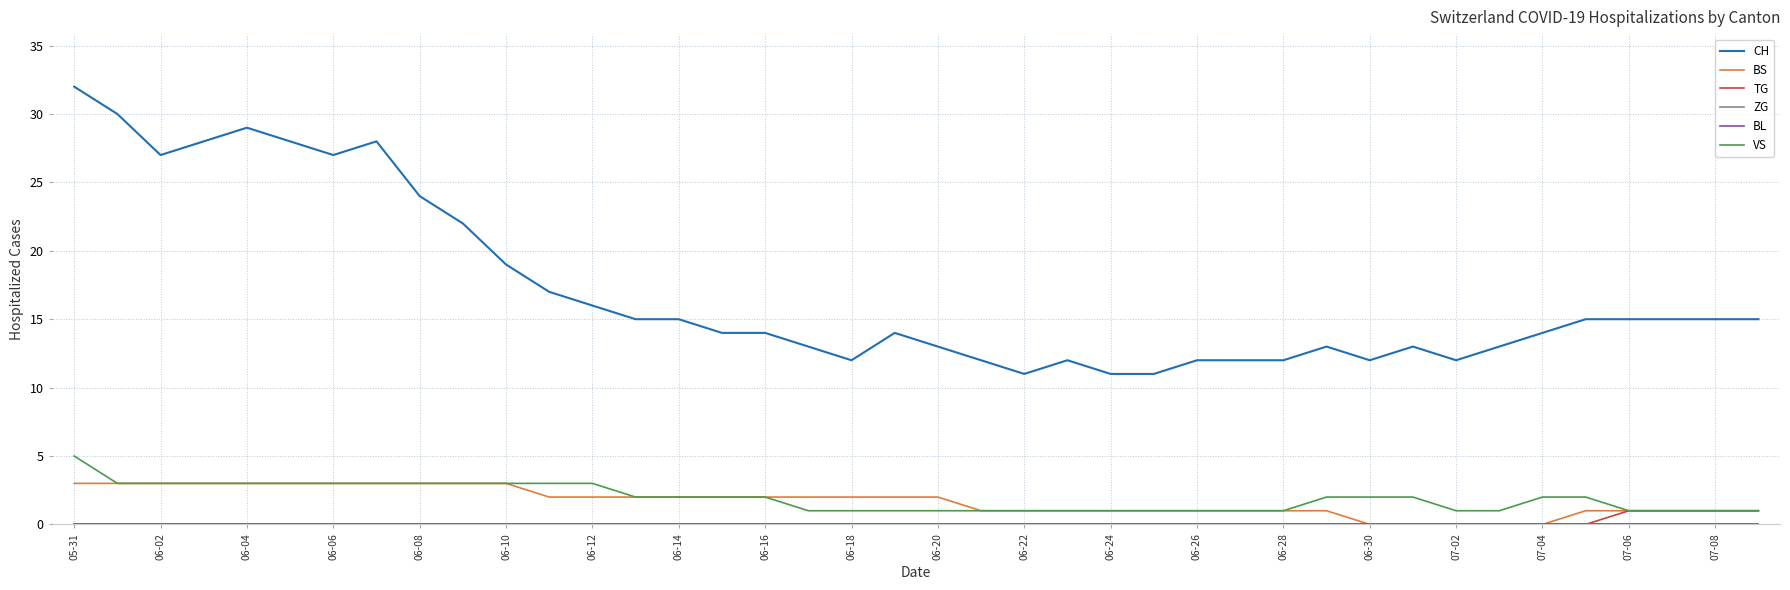

Which category has the lowest value in the ZG series?

05-31